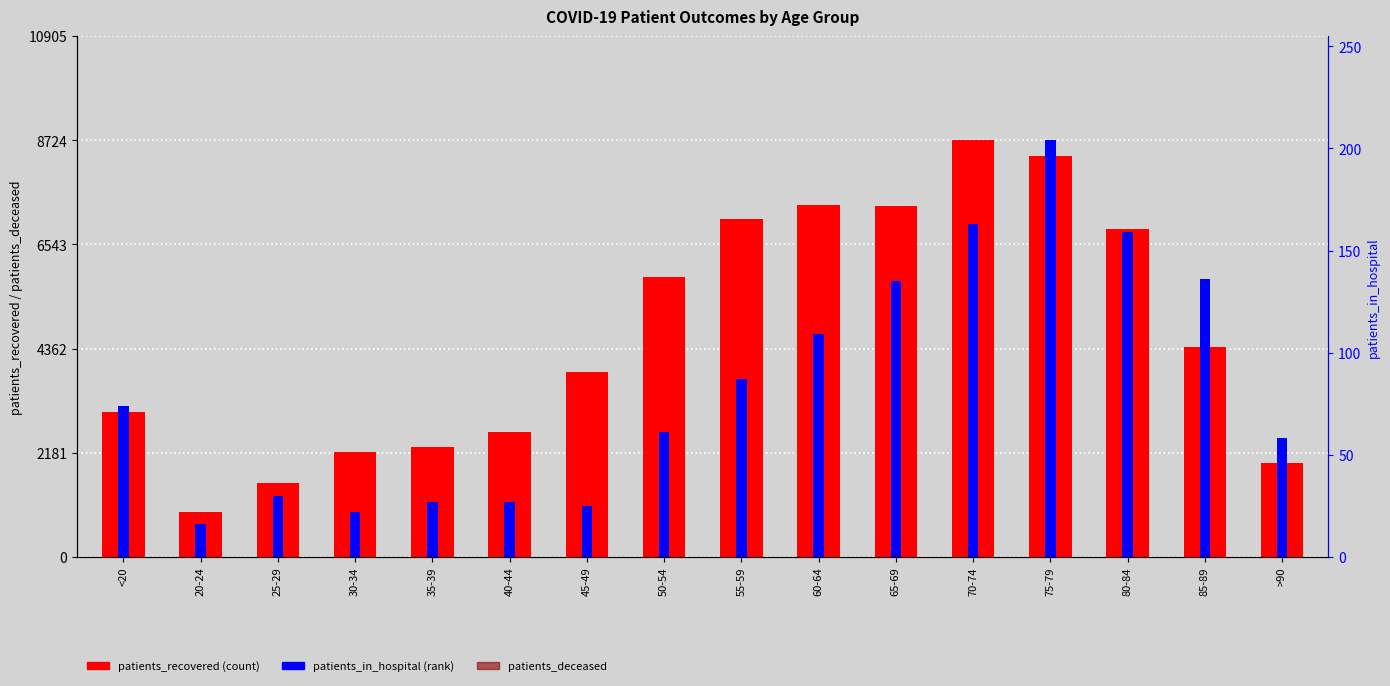

What is the sum of all patients_recovered values?

74525